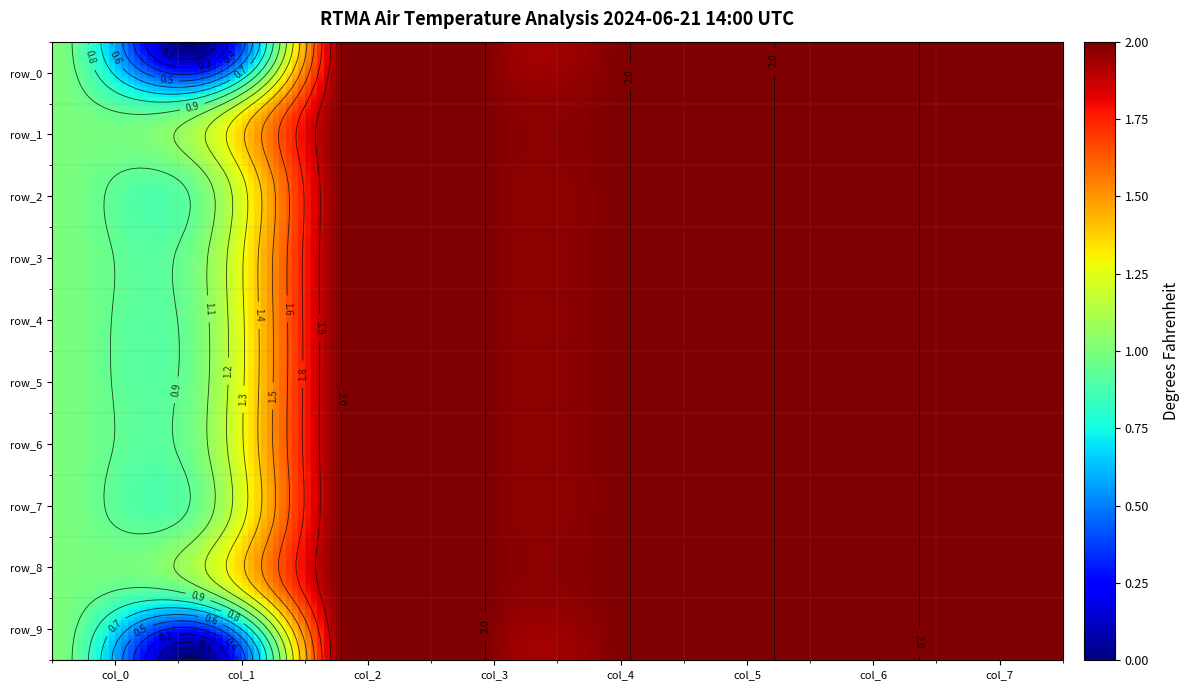

True or false: row_7 has a value of 1 at 3.

False